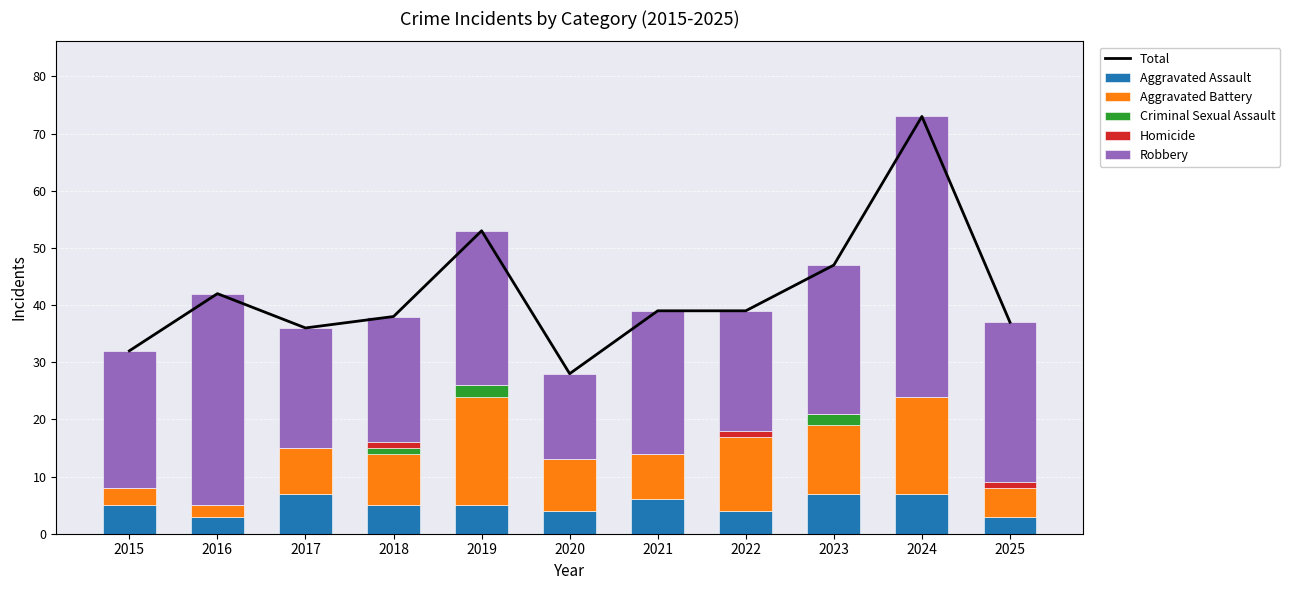

What is the highest value of the Aggravated Battery series?

19